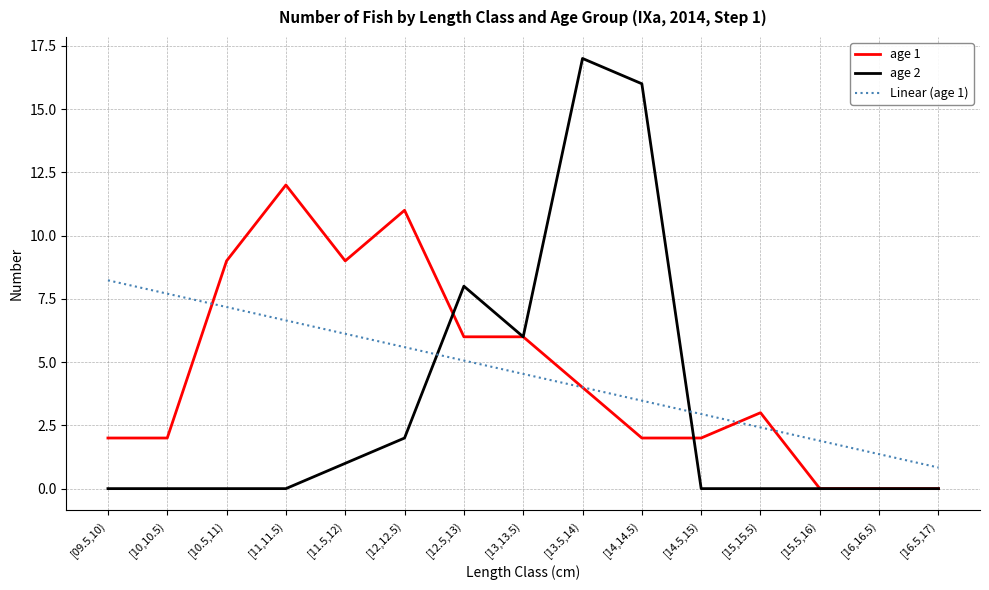

Which category has the highest value in the age 2 series?

[13.5,14)